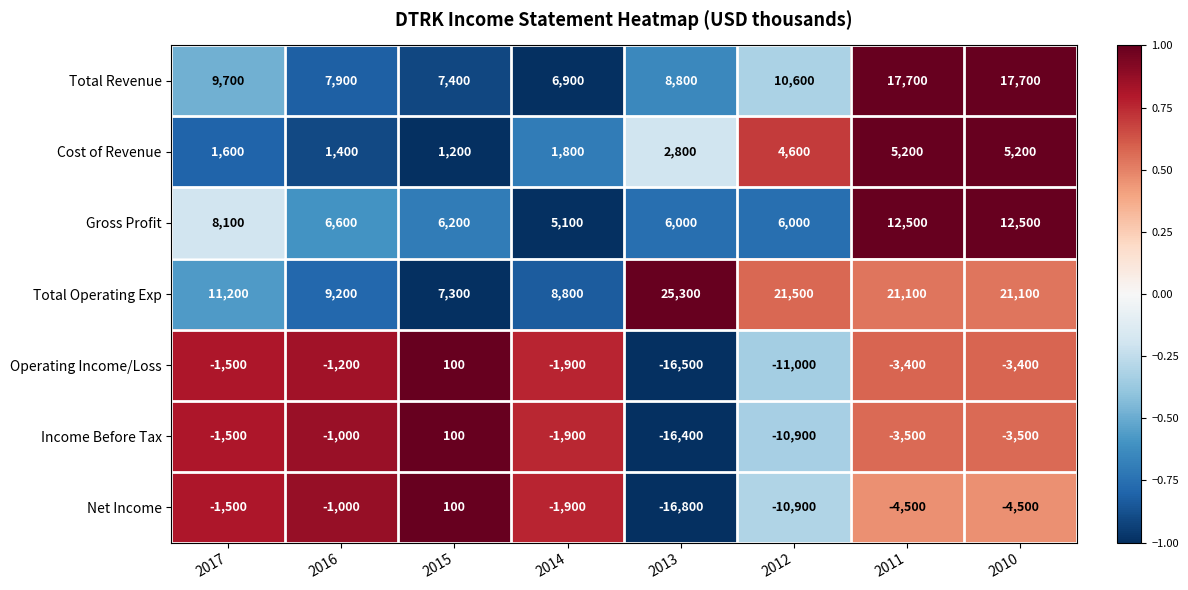

What is the minimum value for Net Income?

-16800